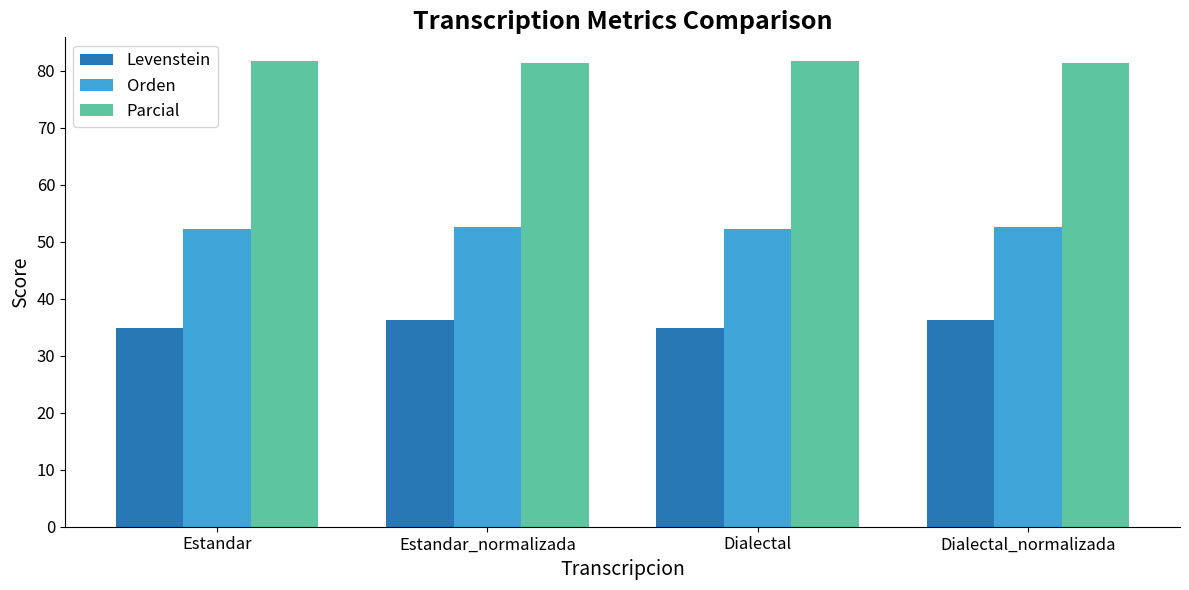

How many data points in Levenstein are above 36?

2